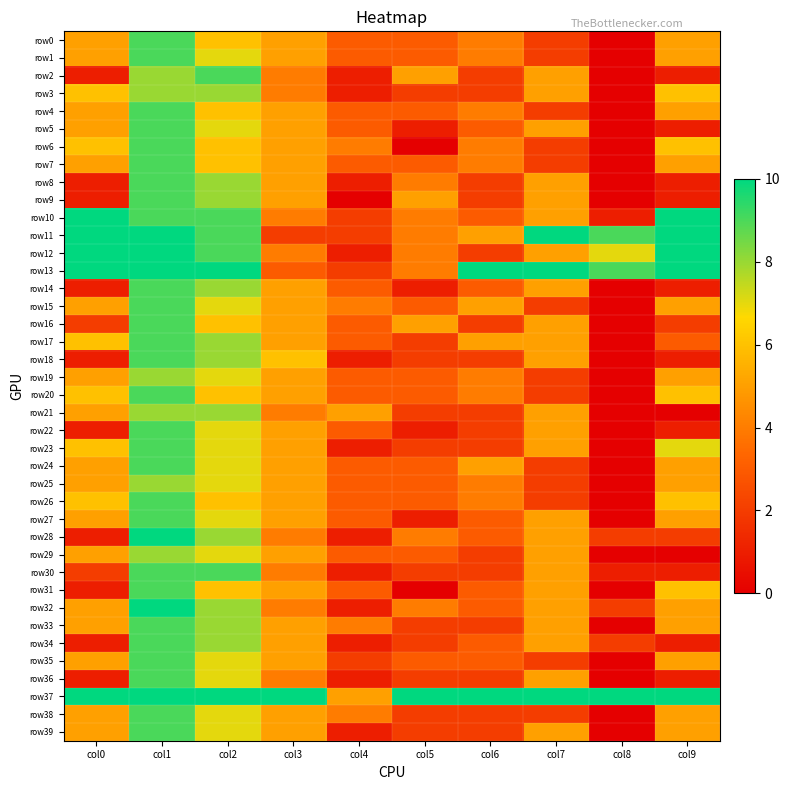

Reading left to right, what are all the values shown in this chart?

row0: col0=5	col1=9	col2=6	col3=5	col4=3	col5=3	col6=4	col7=2	col8=0	col9=5
row1: col0=5	col1=9	col2=7	col3=5	col4=3	col5=3	col6=4	col7=2	col8=0	col9=5
row2: col0=1	col1=8	col2=9	col3=4	col4=1	col5=5	col6=2	col7=5	col8=0	col9=1
row3: col0=6	col1=8	col2=8	col3=4	col4=1	col5=2	col6=2	col7=5	col8=0	col9=6
row4: col0=5	col1=9	col2=6	col3=5	col4=3	col5=3	col6=4	col7=2	col8=0	col9=5
row5: col0=5	col1=9	col2=7	col3=5	col4=3	col5=1	col6=3	col7=5	col8=0	col9=1
row6: col0=6	col1=9	col2=6	col3=5	col4=4	col5=0	col6=4	col7=2	col8=0	col9=6
row7: col0=5	col1=9	col2=6	col3=5	col4=3	col5=3	col6=4	col7=2	col8=0	col9=5
row8: col0=1	col1=9	col2=8	col3=5	col4=1	col5=4	col6=2	col7=5	col8=0	col9=1
row9: col0=1	col1=9	col2=8	col3=5	col4=0	col5=5	col6=2	col7=5	col8=0	col9=1
row10: col0=10	col1=9	col2=9	col3=4	col4=2	col5=4	col6=3	col7=5	col8=1	col9=10
row11: col0=10	col1=10	col2=9	col3=2	col4=2	col5=4	col6=5	col7=10	col8=9	col9=10
row12: col0=10	col1=10	col2=9	col3=4	col4=1	col5=4	col6=2	col7=5	col8=7	col9=10
row13: col0=10	col1=10	col2=10	col3=3	col4=2	col5=4	col6=10	col7=10	col8=9	col9=10
row14: col0=1	col1=9	col2=8	col3=5	col4=3	col5=1	col6=3	col7=5	col8=0	col9=1
row15: col0=5	col1=9	col2=7	col3=5	col4=4	col5=3	col6=5	col7=2	col8=0	col9=5
row16: col0=2	col1=9	col2=6	col3=5	col4=3	col5=5	col6=2	col7=5	col8=0	col9=2
row17: col0=6	col1=9	col2=8	col3=5	col4=3	col5=2	col6=5	col7=5	col8=0	col9=3
row18: col0=1	col1=9	col2=8	col3=6	col4=1	col5=2	col6=2	col7=5	col8=0	col9=1
row19: col0=5	col1=8	col2=7	col3=5	col4=3	col5=3	col6=4	col7=2	col8=0	col9=5
row20: col0=6	col1=9	col2=6	col3=5	col4=3	col5=3	col6=4	col7=2	col8=0	col9=6
row21: col0=5	col1=8	col2=8	col3=4	col4=5	col5=2	col6=2	col7=5	col8=0	col9=0
row22: col0=1	col1=9	col2=7	col3=5	col4=3	col5=1	col6=2	col7=5	col8=0	col9=1
row23: col0=6	col1=9	col2=7	col3=5	col4=1	col5=2	col6=2	col7=5	col8=0	col9=7
row24: col0=5	col1=9	col2=7	col3=5	col4=3	col5=3	col6=5	col7=2	col8=0	col9=5
row25: col0=5	col1=8	col2=7	col3=5	col4=3	col5=3	col6=4	col7=2	col8=0	col9=5
row26: col0=6	col1=9	col2=6	col3=5	col4=3	col5=3	col6=4	col7=2	col8=0	col9=6
row27: col0=5	col1=9	col2=7	col3=5	col4=3	col5=1	col6=3	col7=5	col8=0	col9=5
row28: col0=1	col1=10	col2=8	col3=4	col4=1	col5=4	col6=3	col7=5	col8=2	col9=2
row29: col0=5	col1=8	col2=7	col3=5	col4=3	col5=3	col6=2	col7=5	col8=0	col9=0
row30: col0=2	col1=9	col2=9	col3=4	col4=1	col5=2	col6=2	col7=5	col8=1	col9=1
row31: col0=1	col1=9	col2=6	col3=5	col4=3	col5=0	col6=3	col7=5	col8=0	col9=6
row32: col0=5	col1=10	col2=8	col3=4	col4=1	col5=4	col6=3	col7=5	col8=2	col9=5
row33: col0=5	col1=9	col2=8	col3=5	col4=4	col5=2	col6=2	col7=5	col8=0	col9=5
row34: col0=1	col1=9	col2=8	col3=5	col4=1	col5=2	col6=3	col7=5	col8=2	col9=1
row35: col0=5	col1=9	col2=7	col3=5	col4=2	col5=3	col6=3	col7=2	col8=0	col9=5
row36: col0=1	col1=9	col2=7	col3=4	col4=1	col5=2	col6=2	col7=5	col8=0	col9=1
row37: col0=10	col1=10	col2=10	col3=10	col4=5	col5=10	col6=10	col7=10	col8=10	col9=10
row38: col0=5	col1=9	col2=7	col3=5	col4=4	col5=2	col6=2	col7=2	col8=0	col9=5
row39: col0=5	col1=9	col2=7	col3=5	col4=1	col5=2	col6=2	col7=5	col8=0	col9=5